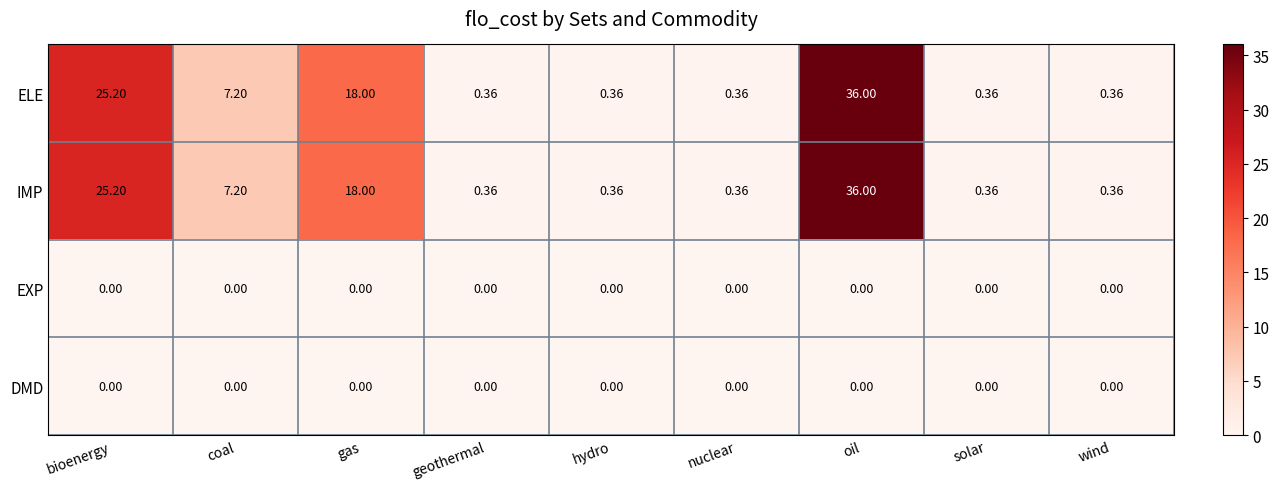

Where is IMP nearest to the value 18?

gas